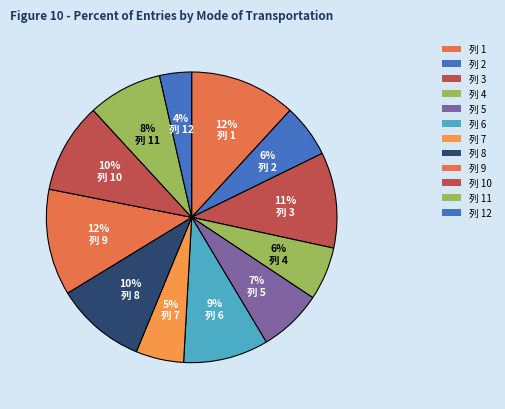

To the nearest percent, what portion does 列 6 represent?

9%